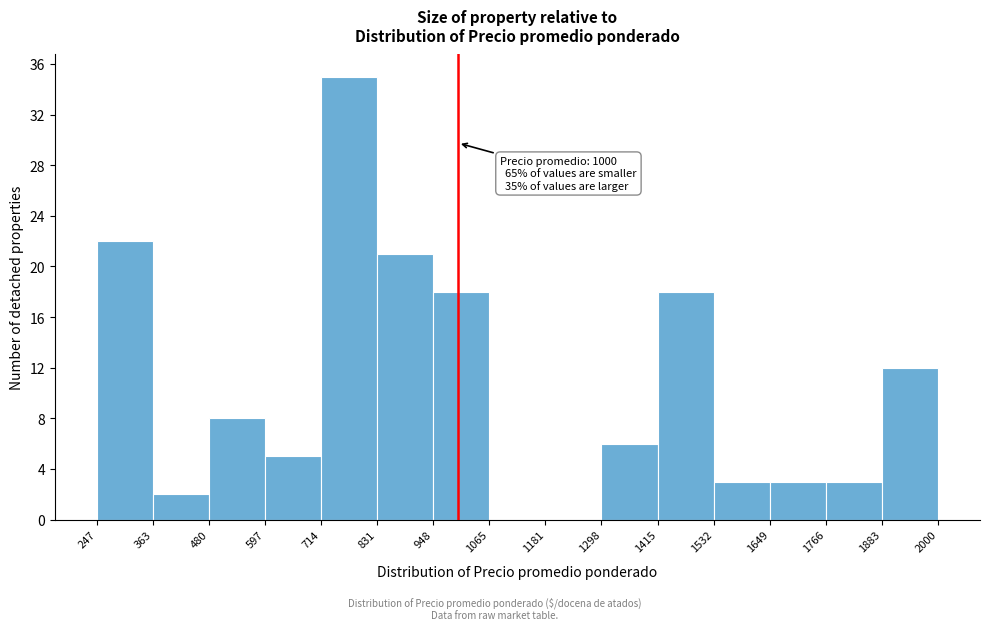

Over which range of the x-axis is the bar tallest?

714 to 831